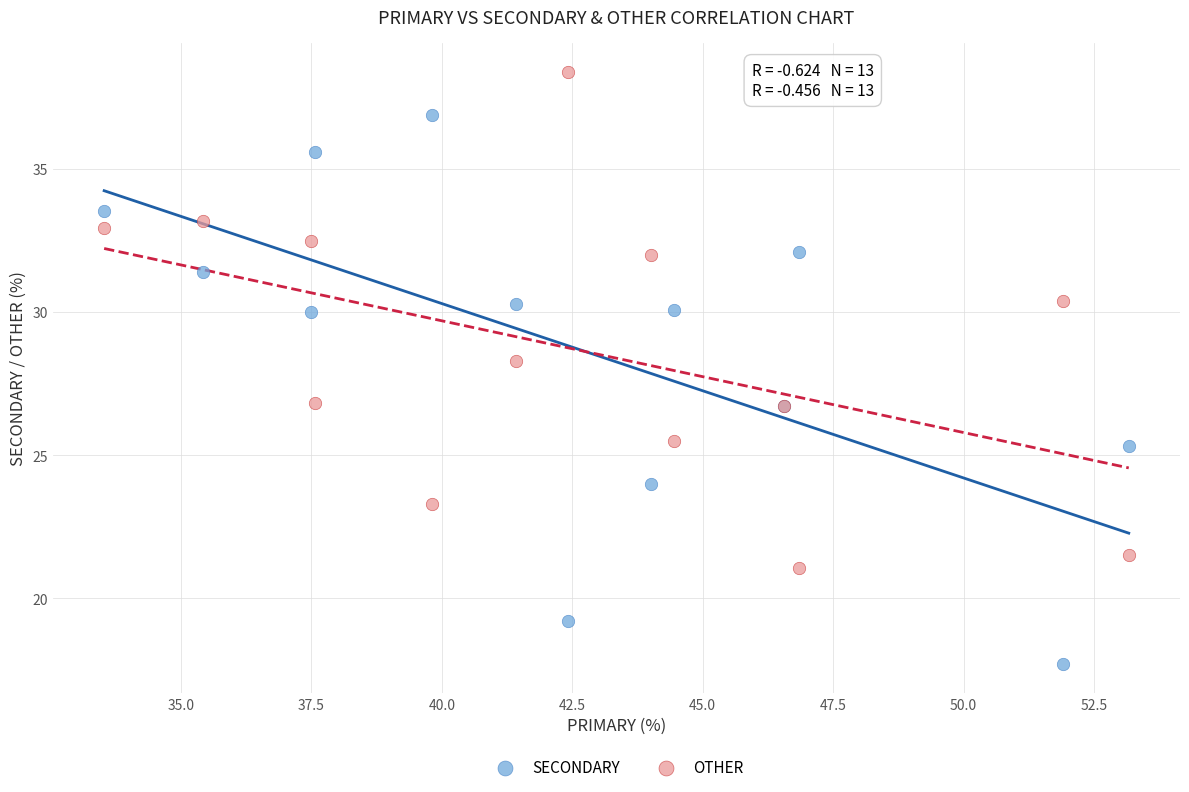

What are all the series names shown in the legend?

SECONDARY, OTHER